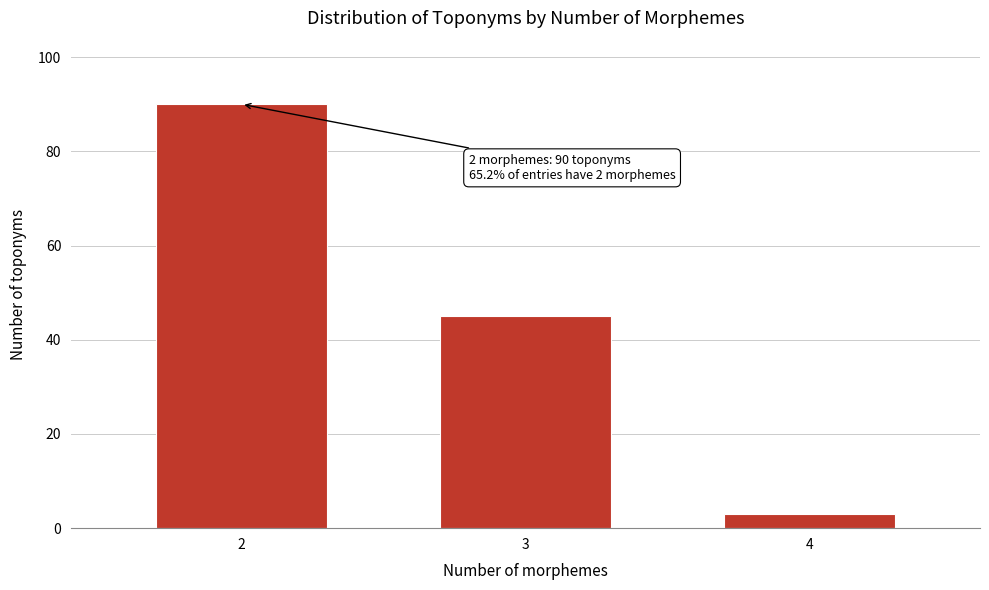

Reading left to right, extract all data points from this chart.

2=90	3=45	4=3